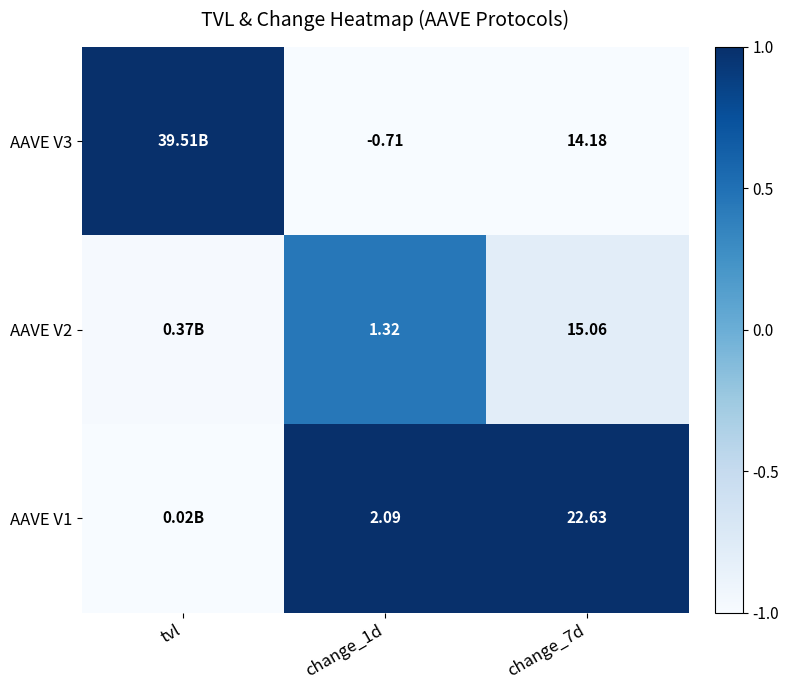

Between change_1d and change_7d, which series saw the biggest shift?

AAVE V1